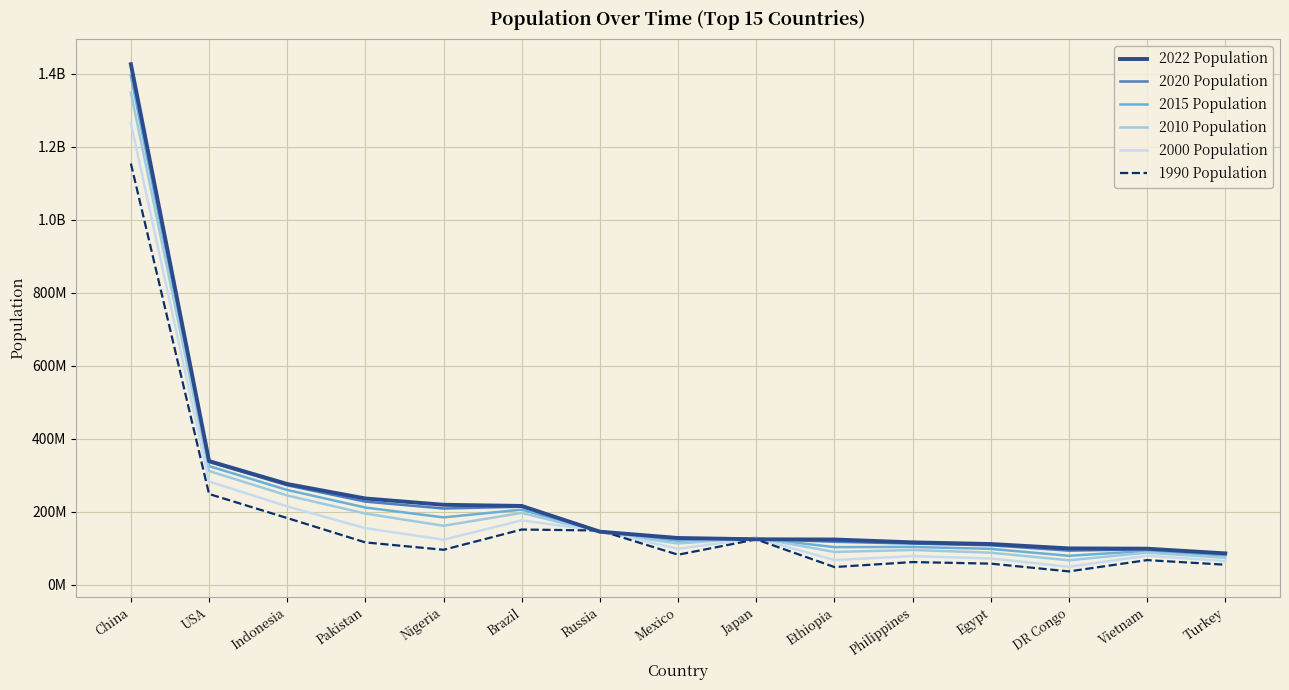

Does the chart display data point markers on the line(s)?

No